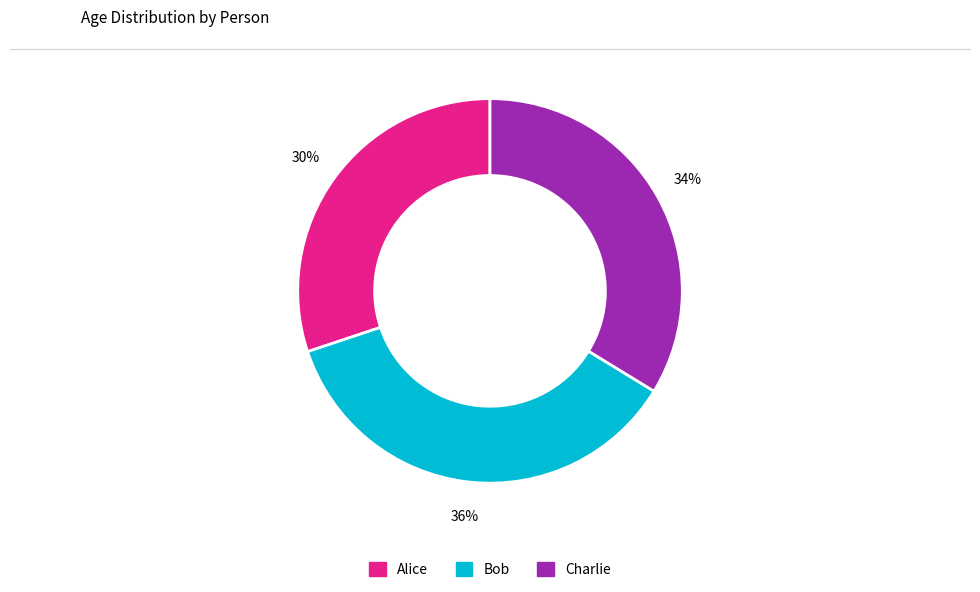

True or false: Charlie accounts for 34% of the total.

True